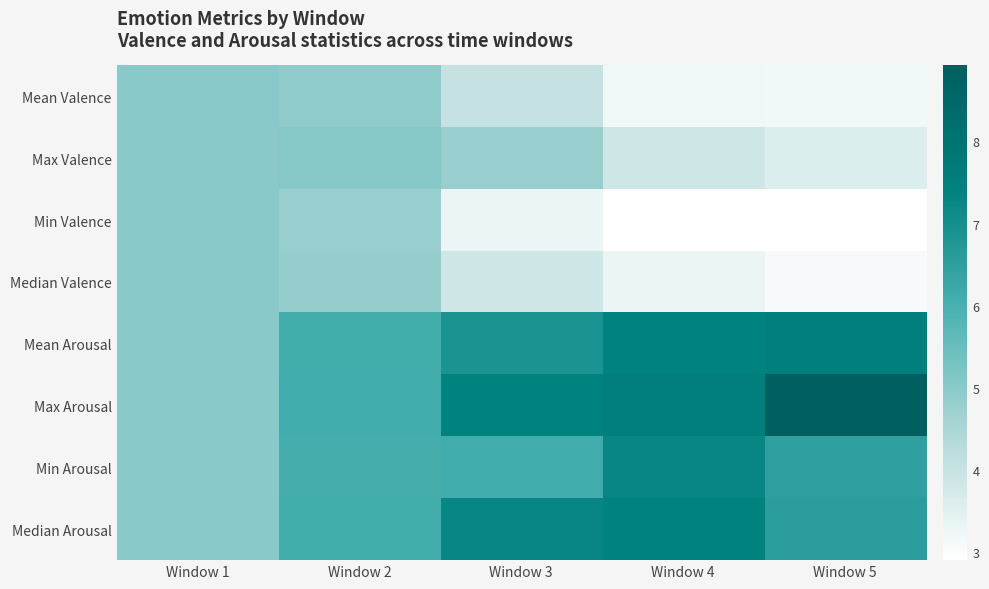

Reading left to right, transcribe all the data shown in this chart.

Mean Valence: Window 1=5.0	Window 2=4.9	Window 3=4.0	Window 4=3.2	Window 5=3.2
Max Valence: Window 1=5.0	Window 2=5.1	Window 3=4.8	Window 4=3.9	Window 5=3.6
Min Valence: Window 1=5.0	Window 2=4.8	Window 3=3.3	Window 4=2.9	Window 5=2.9
Median Valence: Window 1=5.0	Window 2=4.8	Window 3=3.9	Window 4=3.3	Window 5=3.1
Mean Arousal: Window 1=5.0	Window 2=6.1	Window 3=6.9	Window 4=7.4	Window 5=7.5
Max Arousal: Window 1=5.0	Window 2=6.1	Window 3=7.4	Window 4=7.5	Window 5=8.9
Min Arousal: Window 1=5.0	Window 2=6.1	Window 3=6.1	Window 4=7.3	Window 5=6.5
Median Arousal: Window 1=5.0	Window 2=6.1	Window 3=7.3	Window 4=7.4	Window 5=6.6